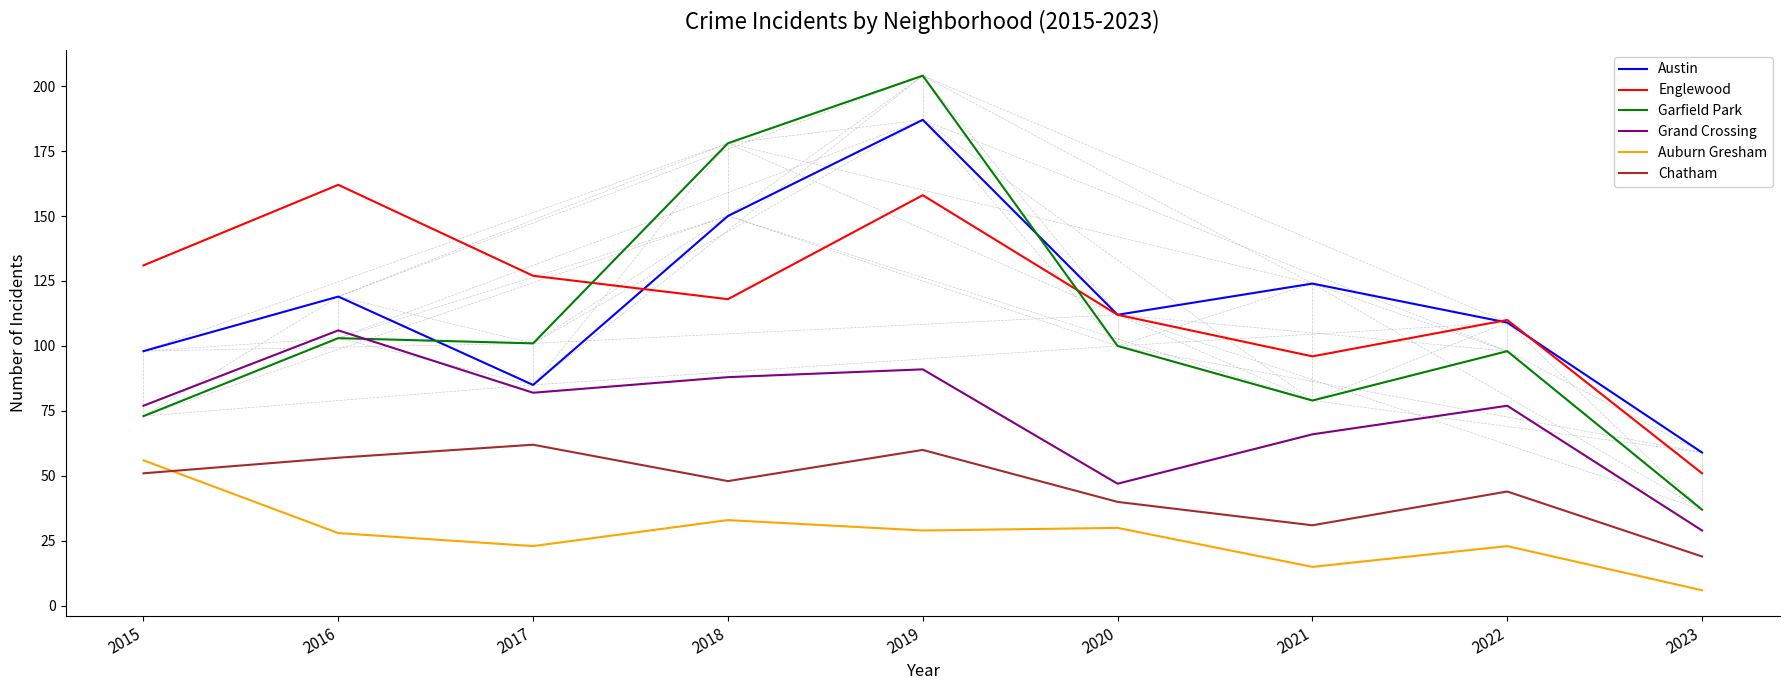

True or false: Grand Crossing has a value of 19 at 2022.

False